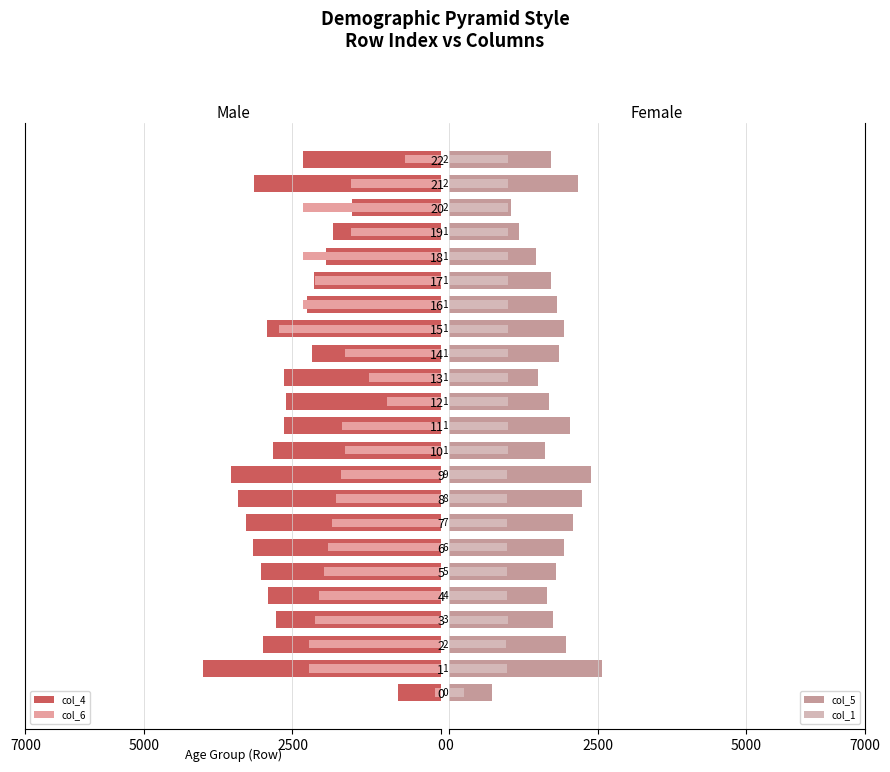

What is the sum of all col_6 values?

-40353.5